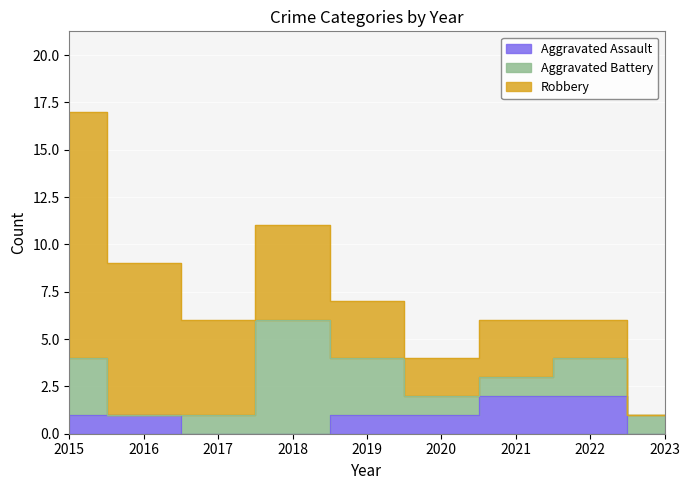

What is the value of the Robbery point at the 1st from the left?

13